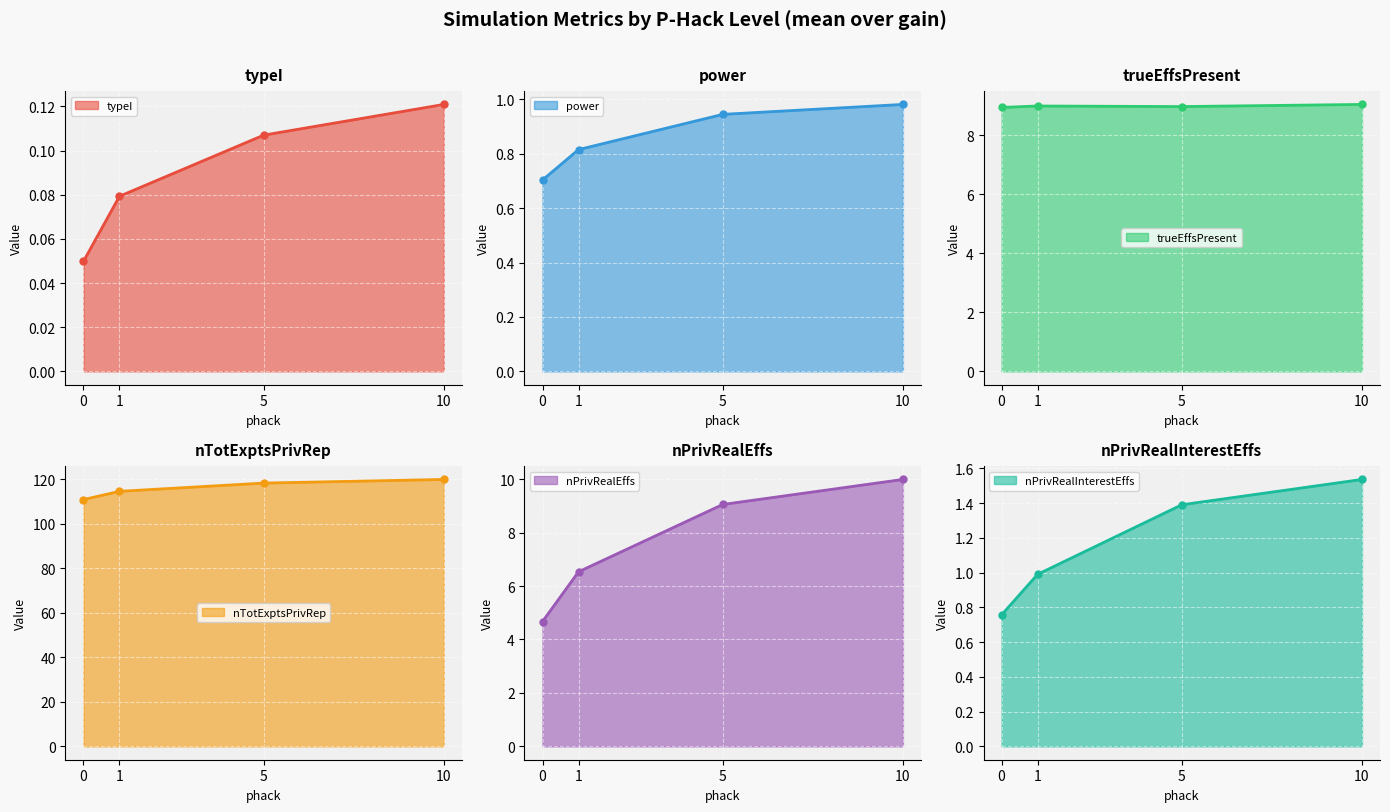

How many lines are shown in the chart?

6